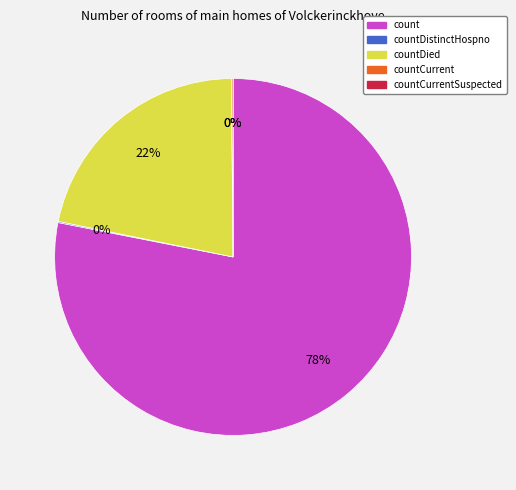

Which category has the smallest portion of the pie?

countCurrentSuspected